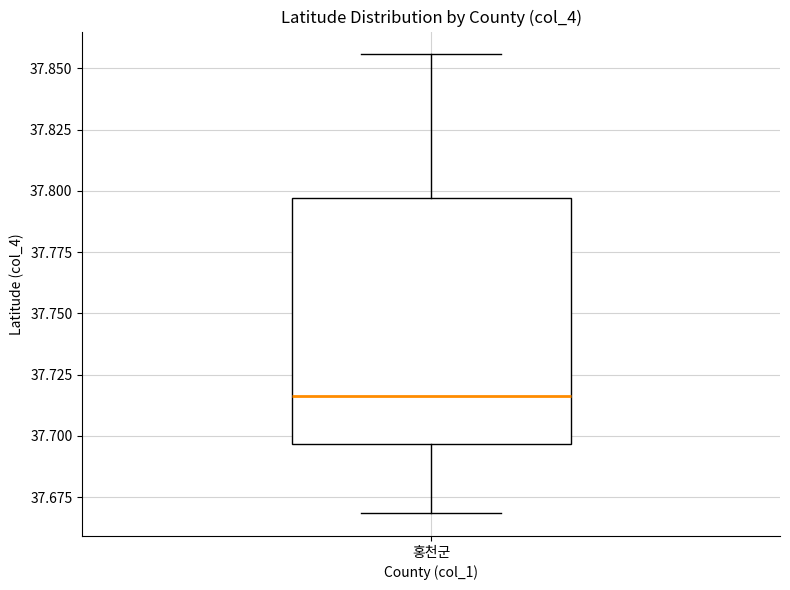

Where is the lower edge of the box for 홍천군 on the y-axis? The values are not printed on the chart, so give them approximately, as read against the axis.

37.695